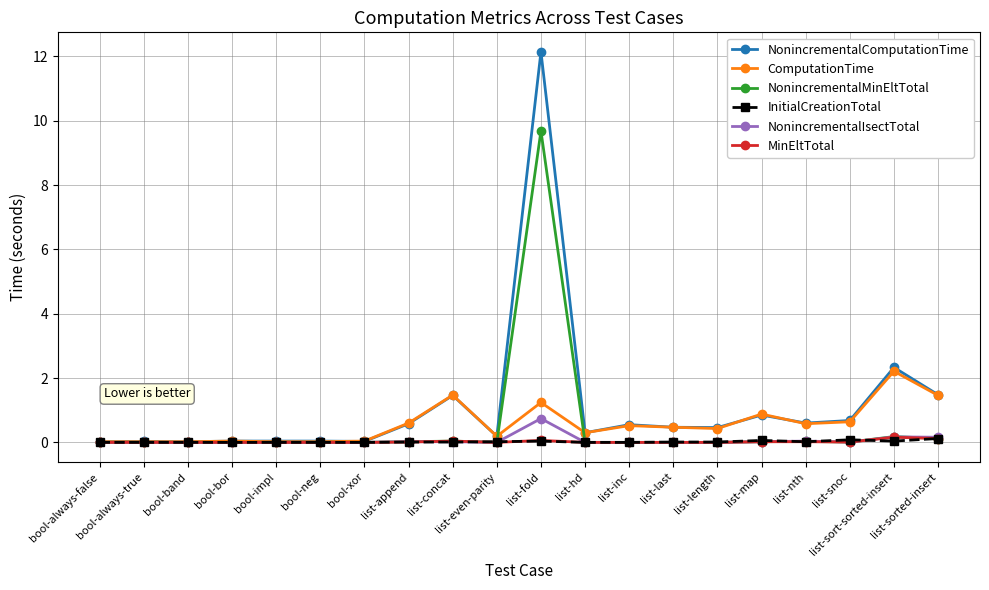

How many lines are shown in the chart?

6